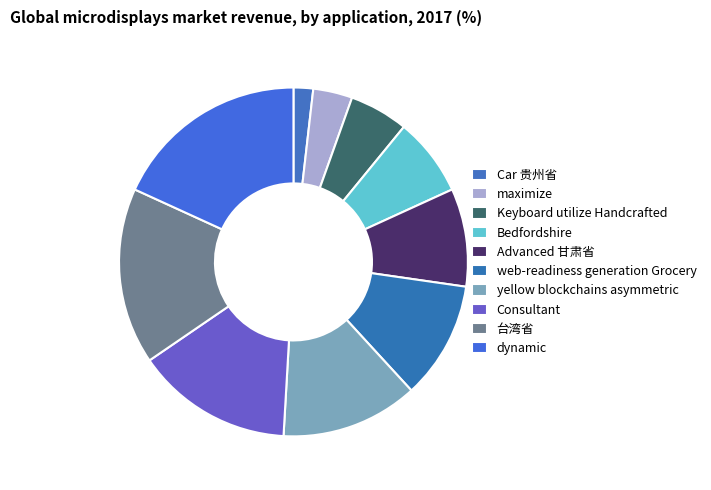

To the nearest percent, what is the combined percentage of Bedfordshire and Car 贵州省?

9%